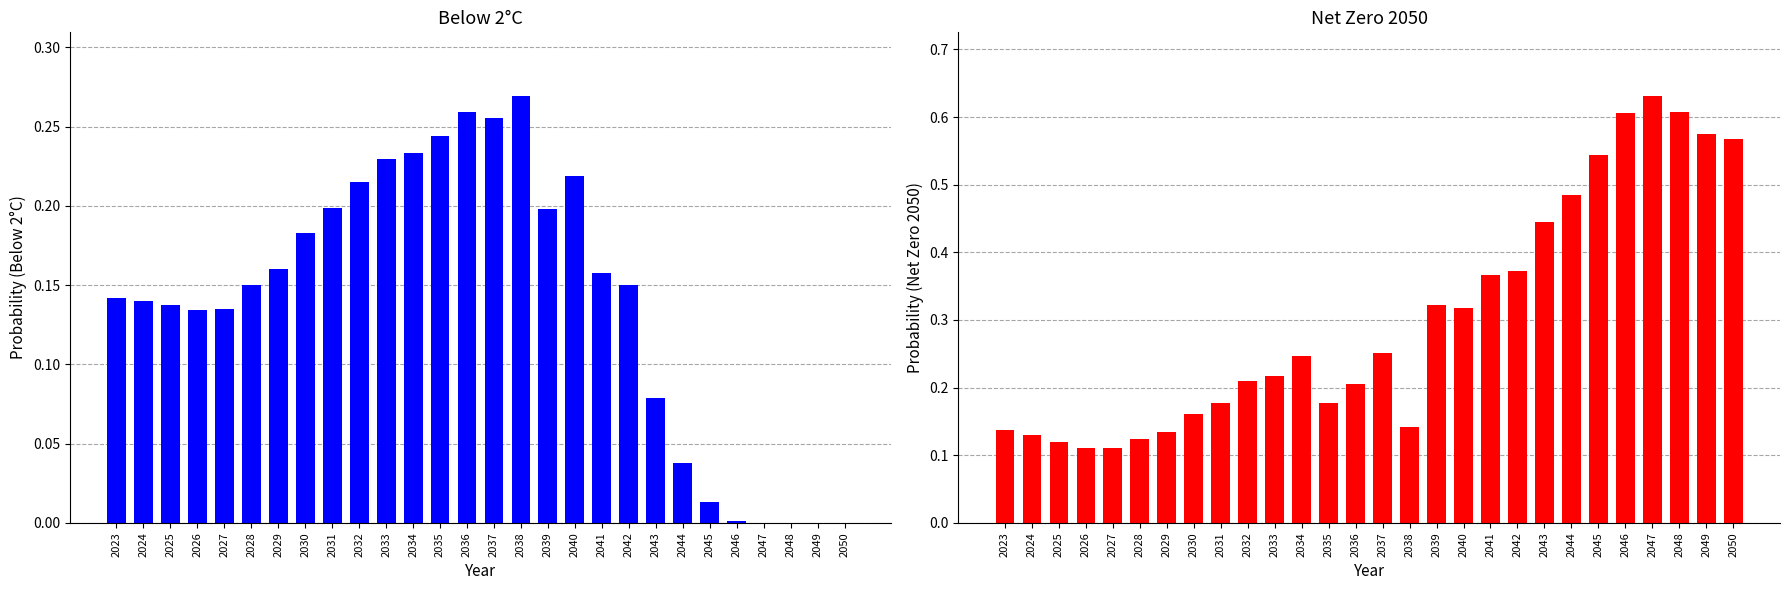

True or false: Net Zero 2050 has a value of 0.8 at 2045.

False